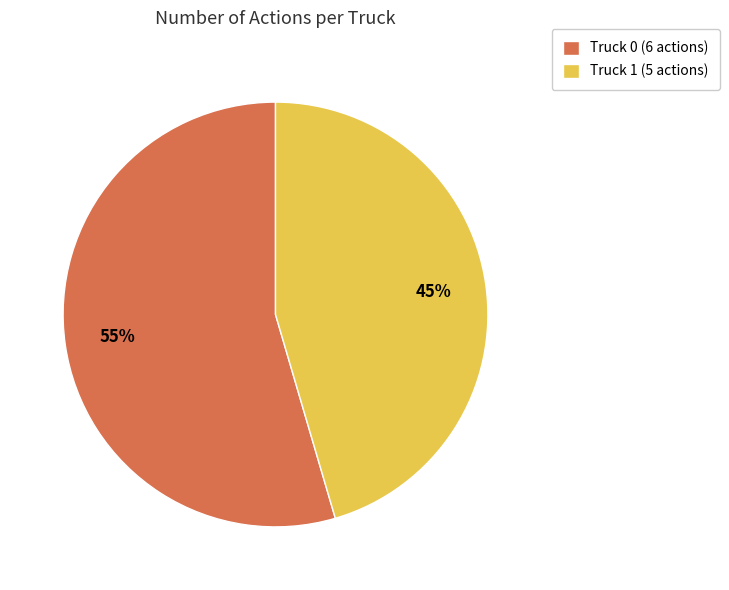

To the nearest percent, what is the average slice percentage?

50%